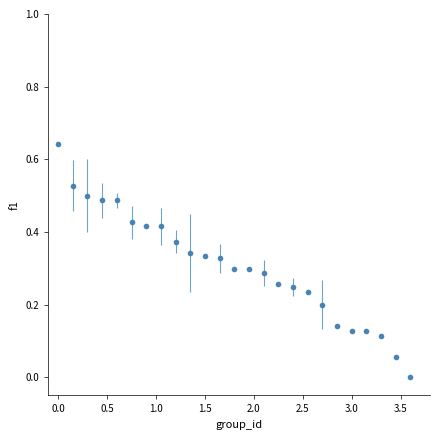

What is the sum of all values?

7.7